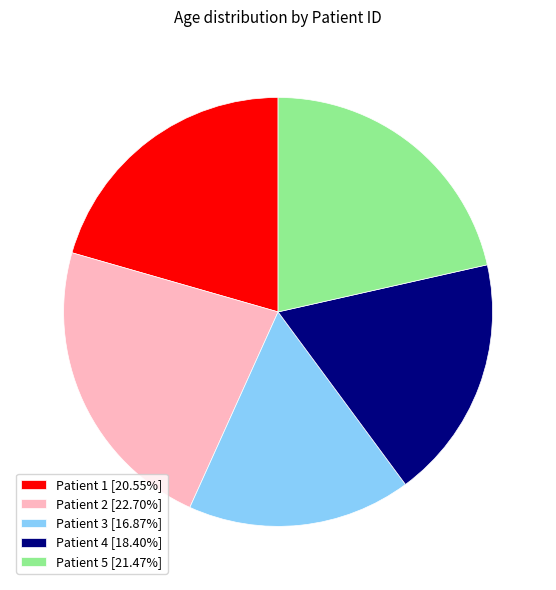

Approximately how many times larger is the value at Patient 2 [22.70%] compared to Patient 4 [18.40%]?

1.2